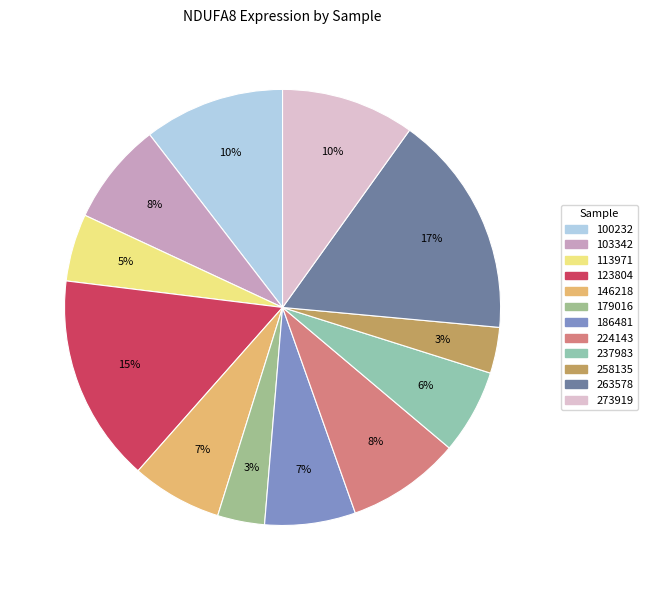

What percentage is the 100232 slice, to the nearest percent?

10%